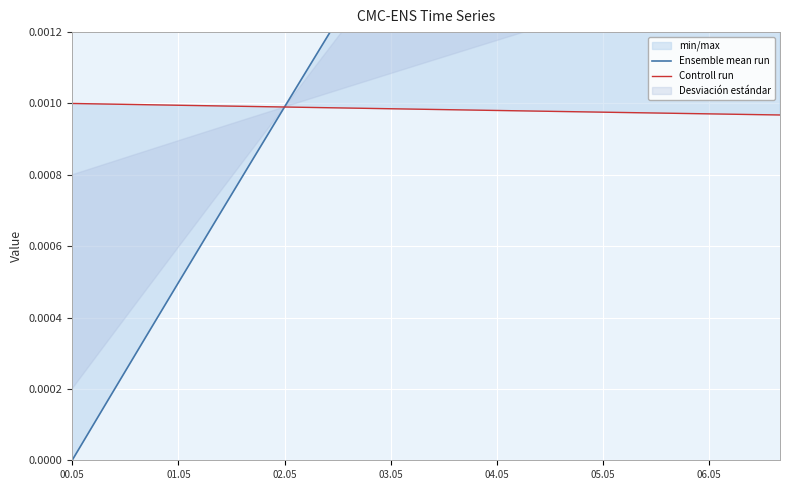

Count the number of categories in the chart.

21